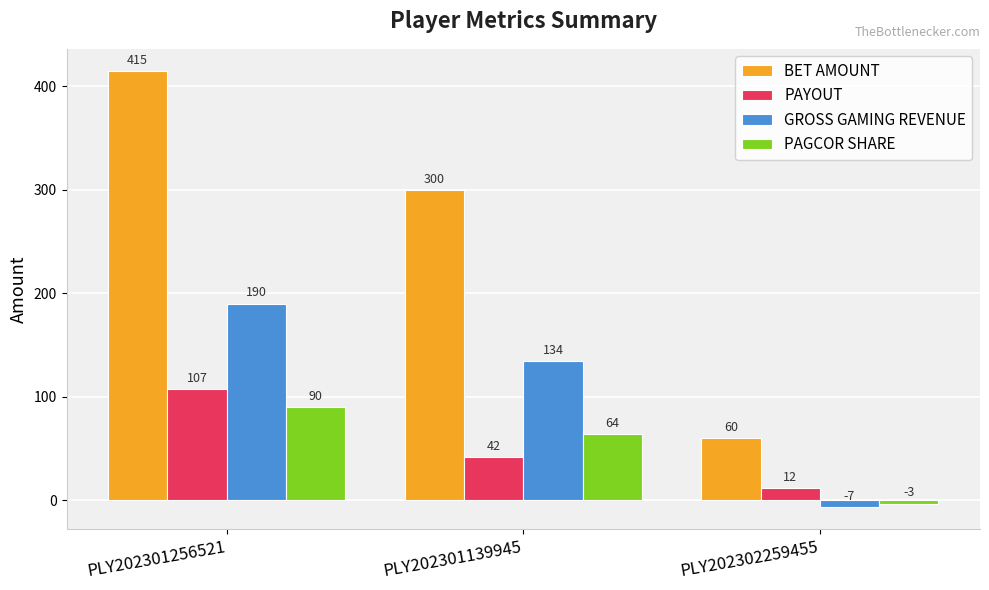

Where does the PAGCOR SHARE series first go above 63?

PLY202301256521